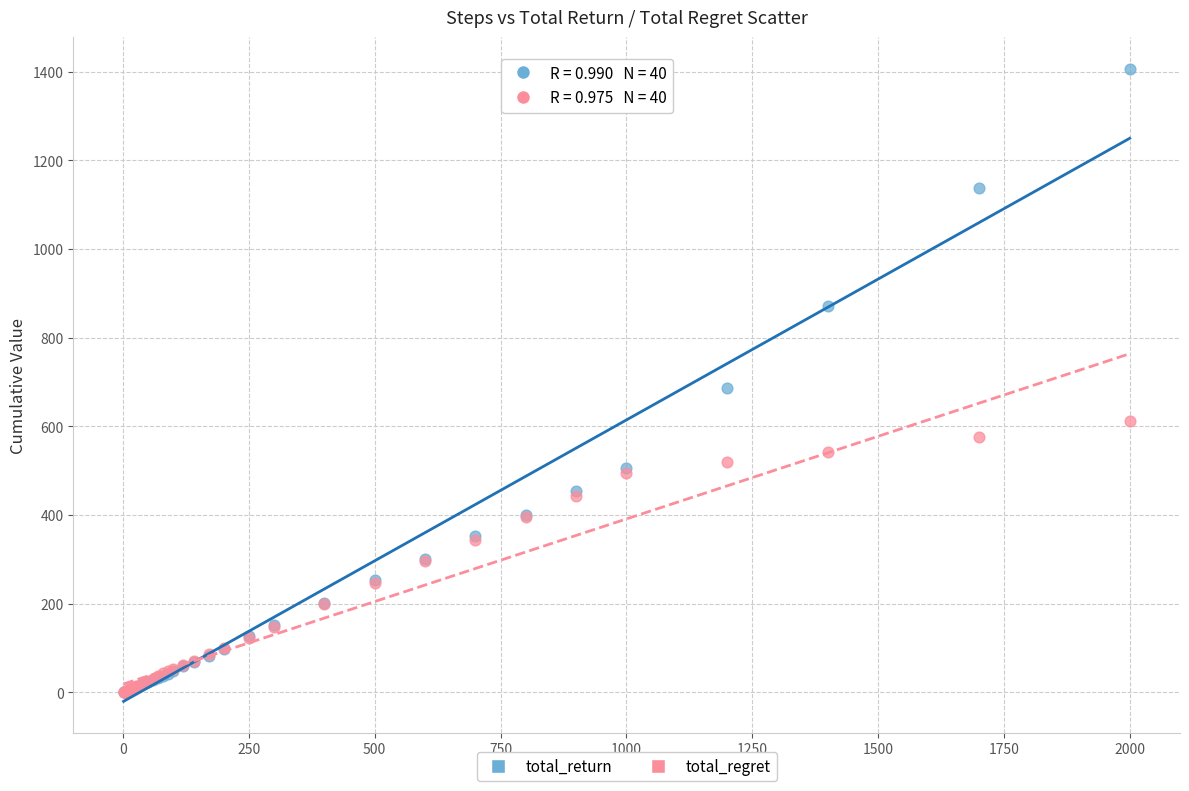

Which series contains the highest Y value?

total_return